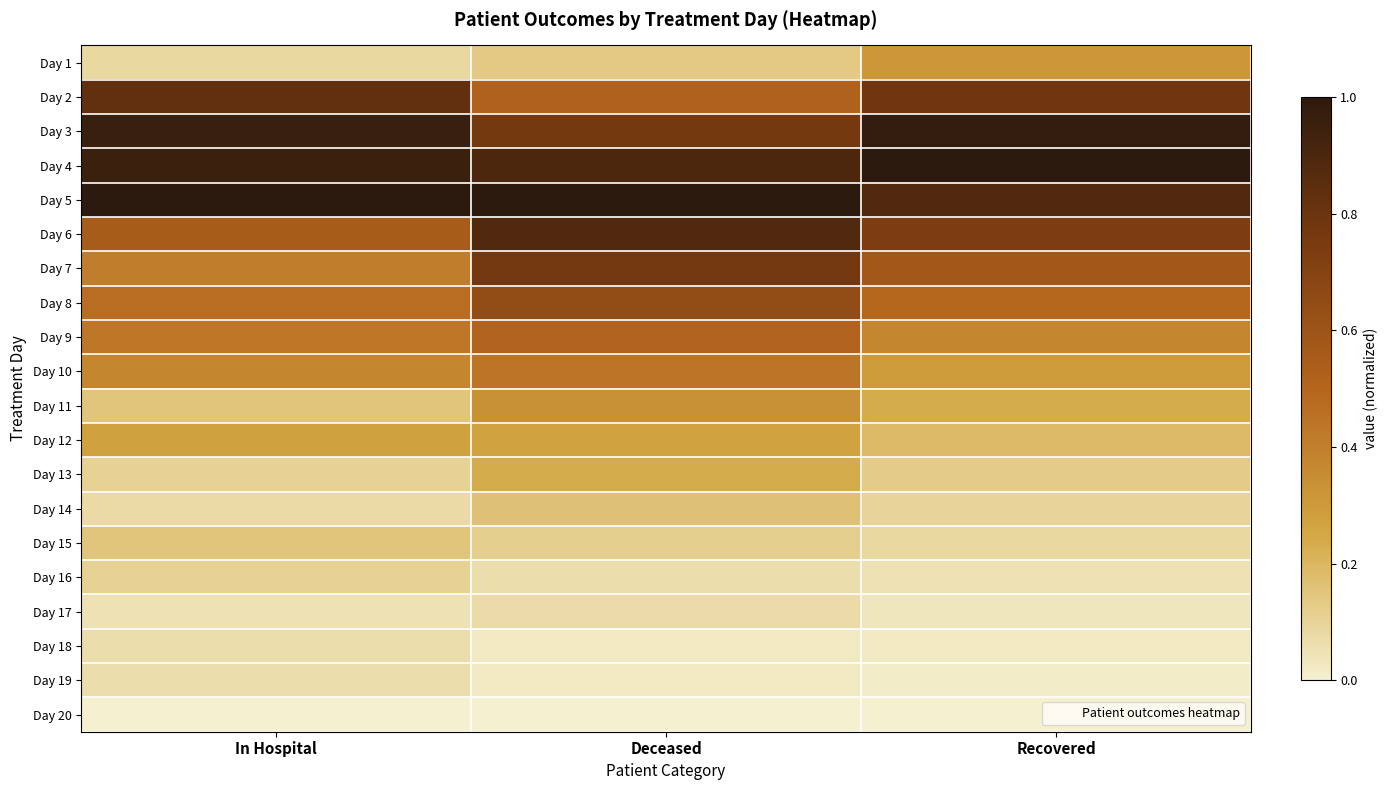

What is the spread (max minus min) of values at Deceased?

1.0